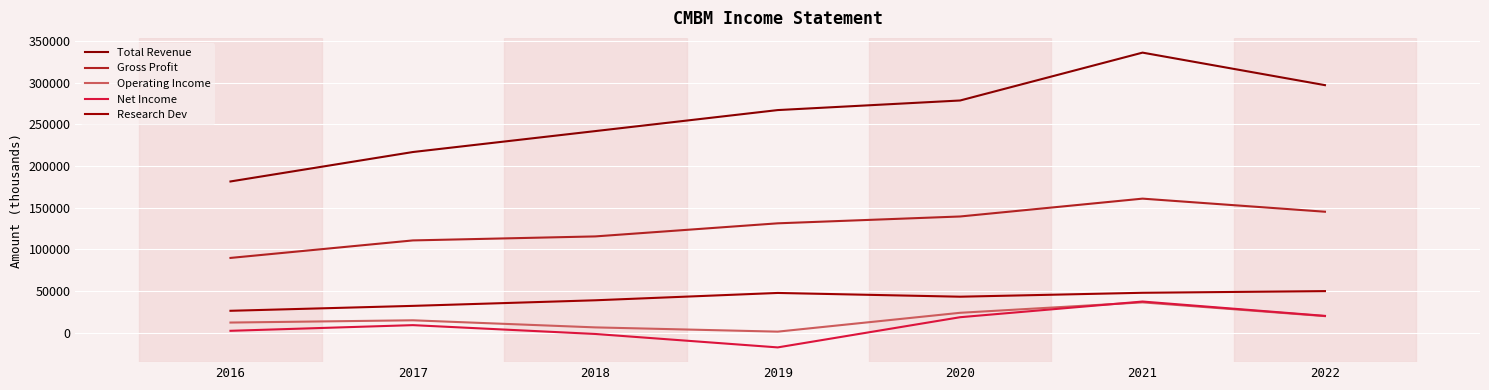

In Net Income, how many points are higher than both neighbors (excluding endpoints)?

2